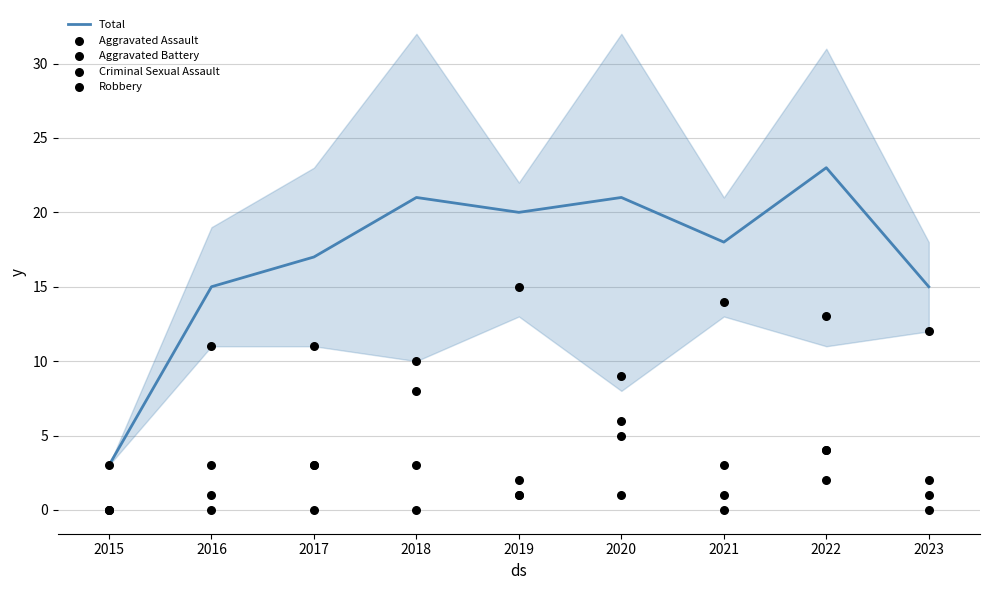

Which series has the widest spread of Y values?

Total